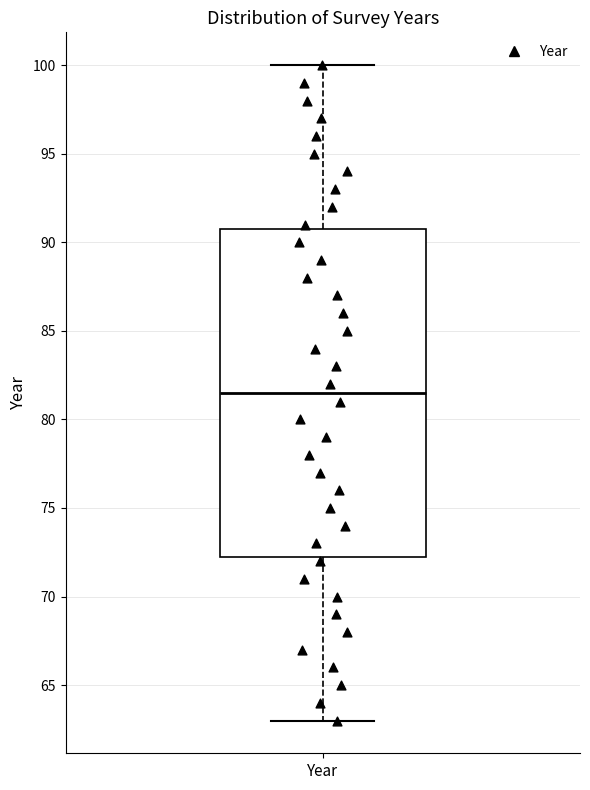

Where is the lower edge of the box for Year on the y-axis? The values are not printed on the chart, so give them approximately, as read against the axis.

72.5